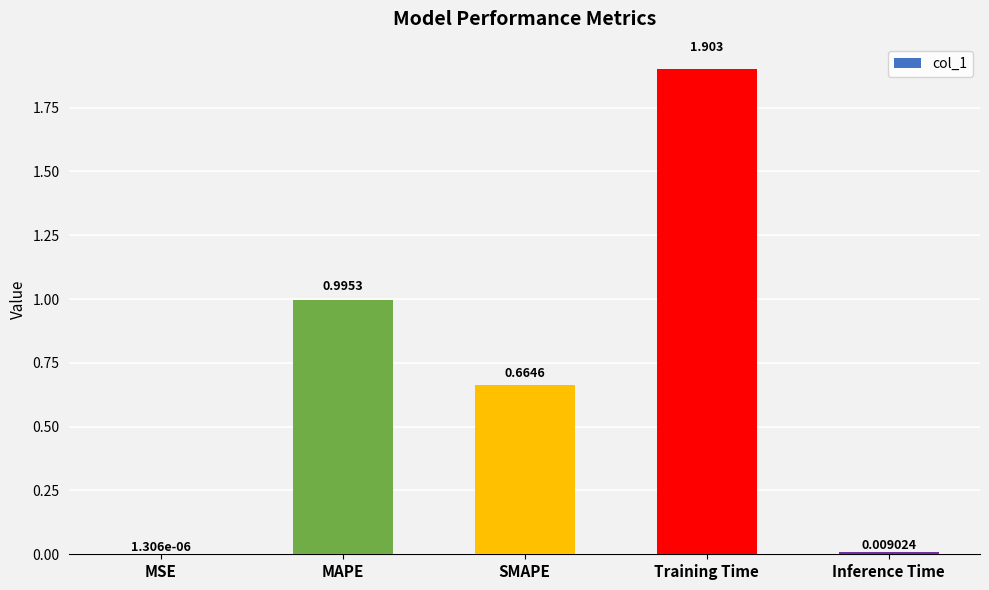

Between MAPE and Training Time, which is larger?

Training Time